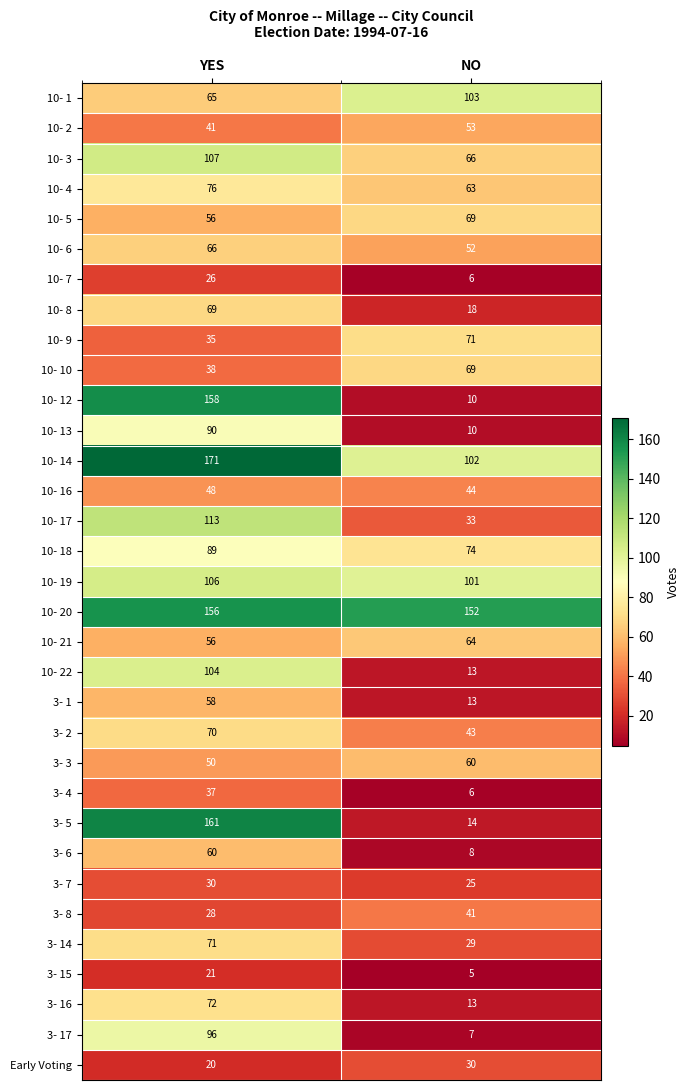

What is the total value across all series at YES?

2444